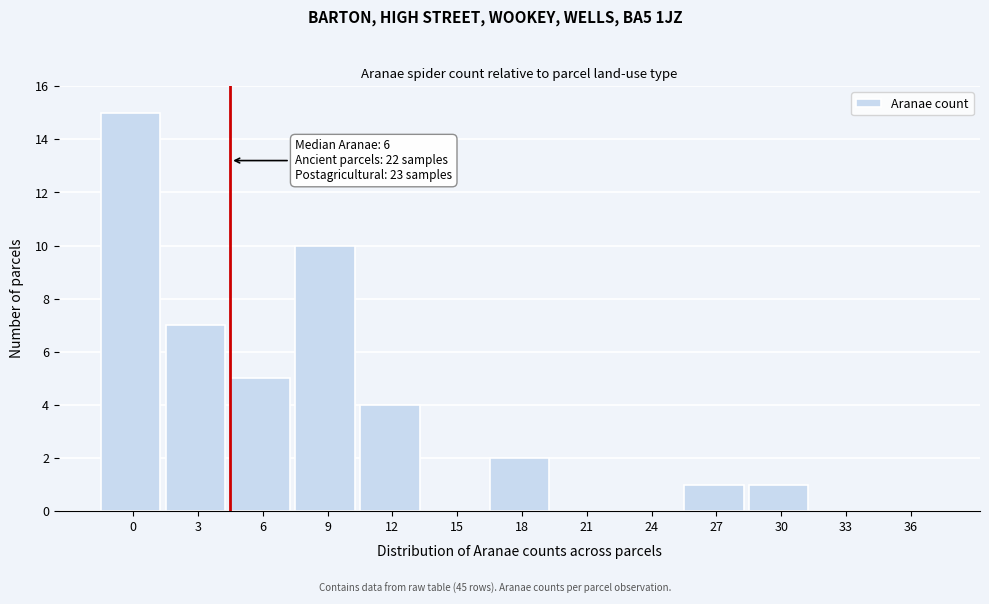

Reading right to left, what are all the values shown in this chart?

36=0	33=0	30=1	27=1	24=0	21=0	18=2	15=0	12=4	9=10	6=5	3=7	0=15